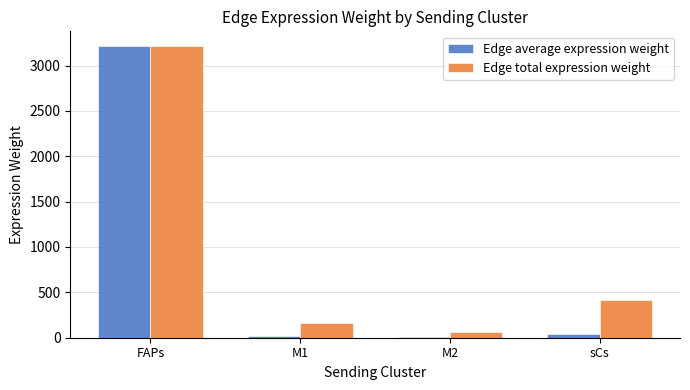

The value of Edge total expression weight at FAPs is 3216.3. True or false?

True